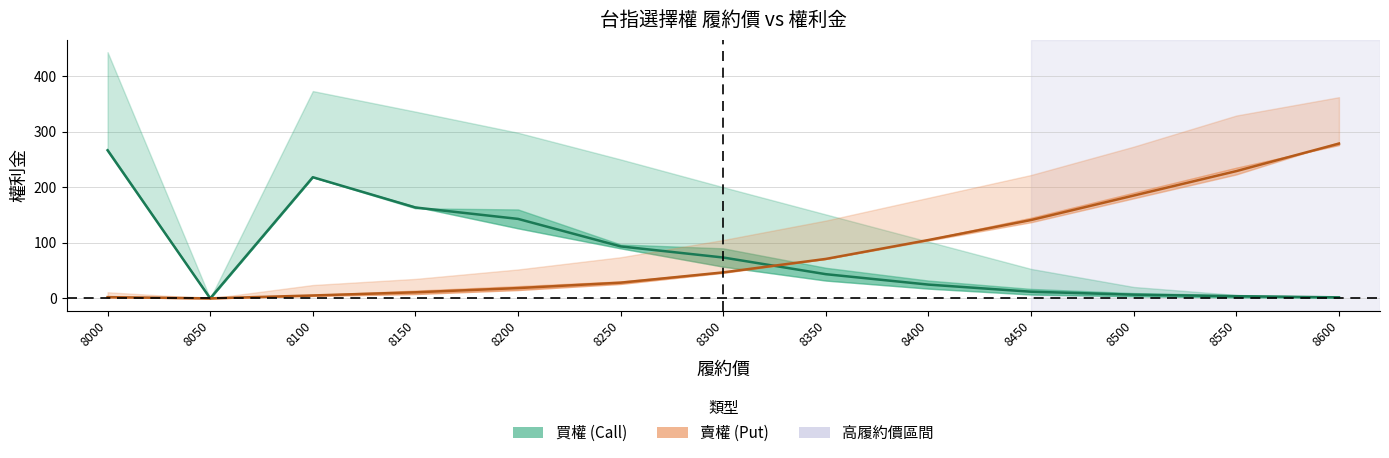

At which category does 買權 中線 reach its first local peak?

8100